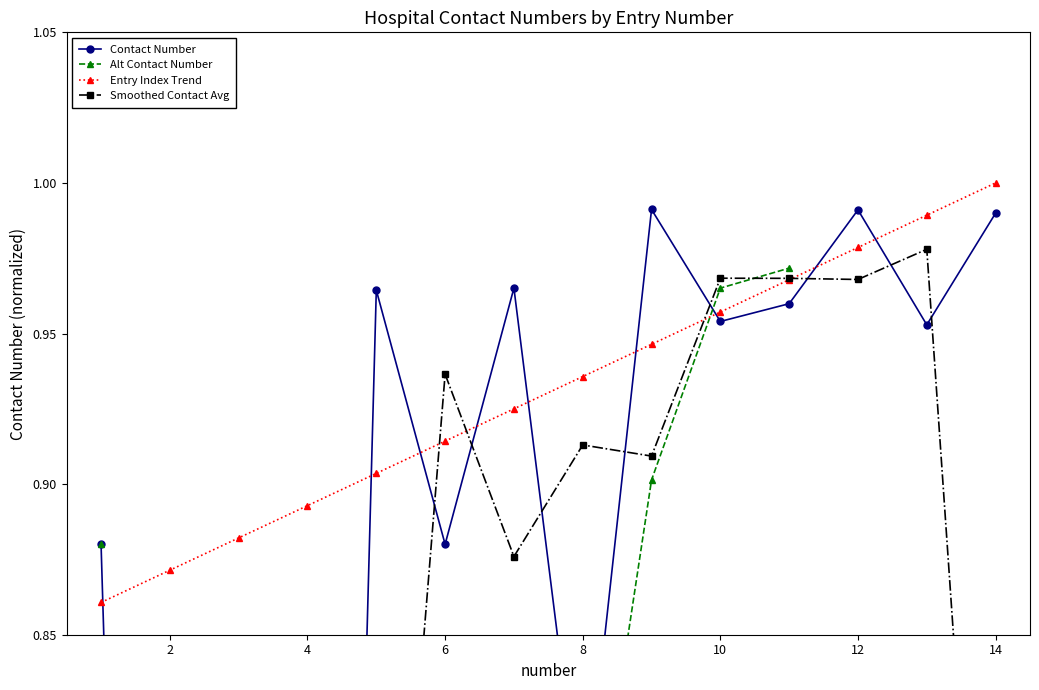

List the series in order of their peak value, lowest first.

Alt Contact Number, Smoothed Contact Avg, Contact Number, Entry Index Trend